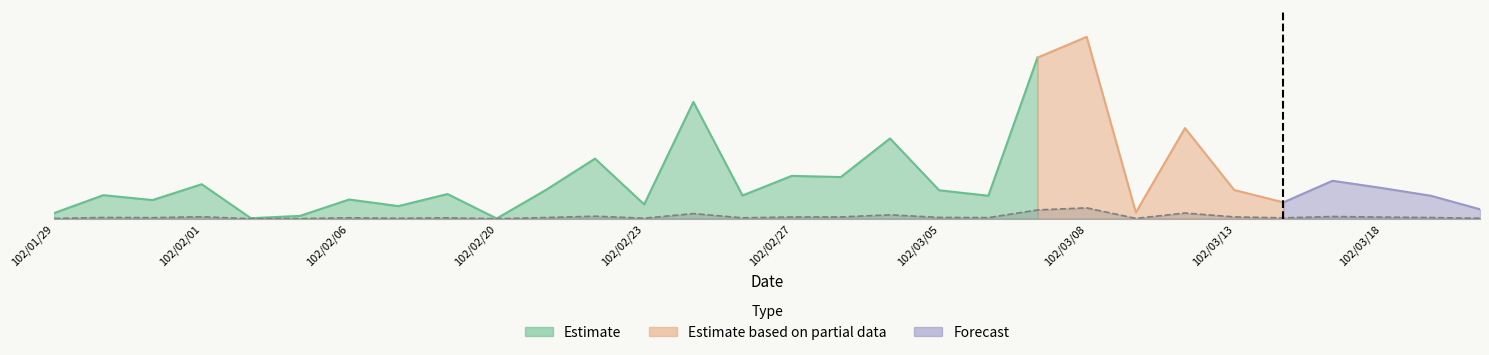

What is the smallest value displayed?

42.0